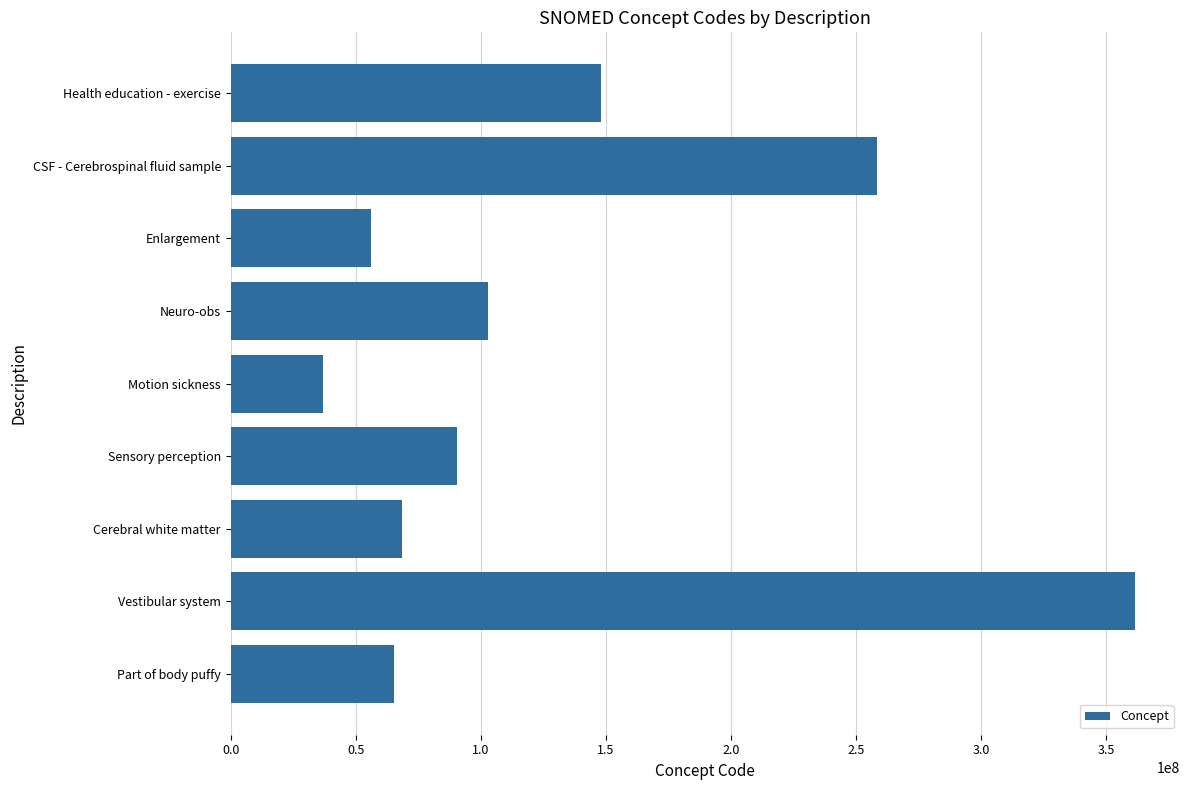

What is the greatest value displayed?

361533001